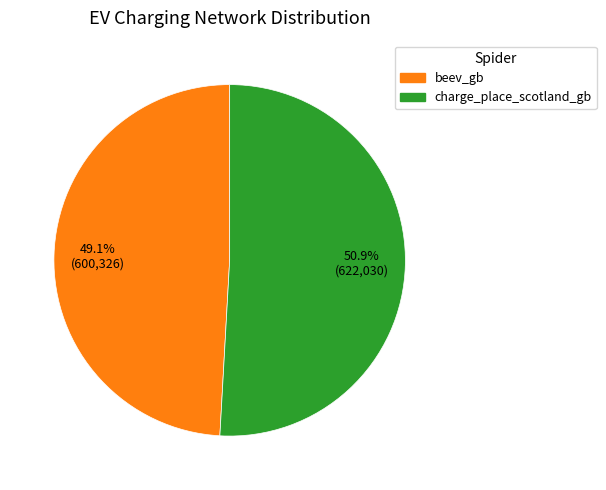

Is beev_gb the majority of the pie?

No